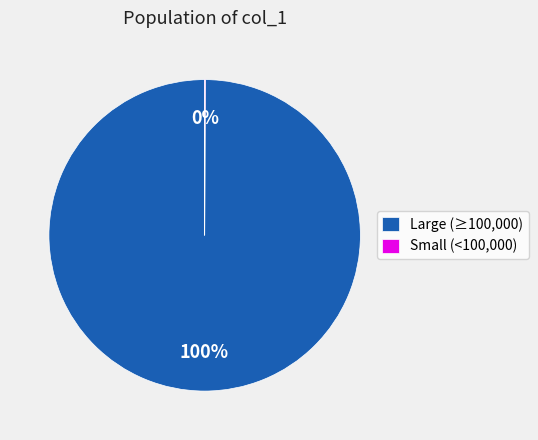

What is the largest slice in the pie chart?

Large (≥100,000)